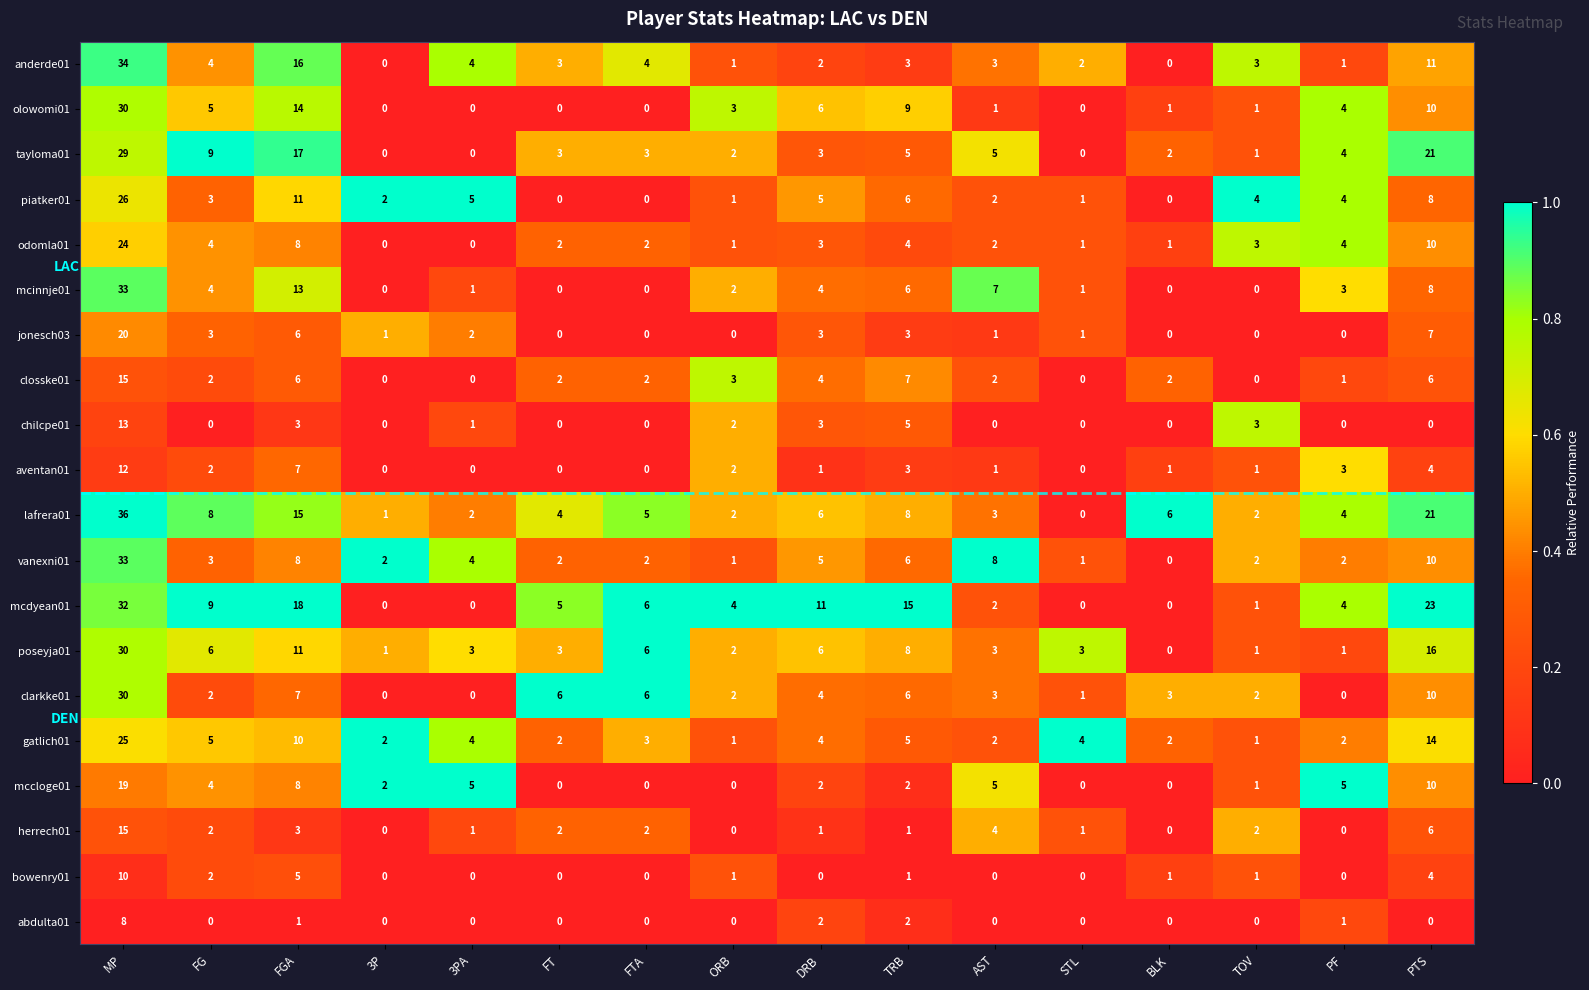

The herrech01 series shows -8 at 3P. True or false?

False